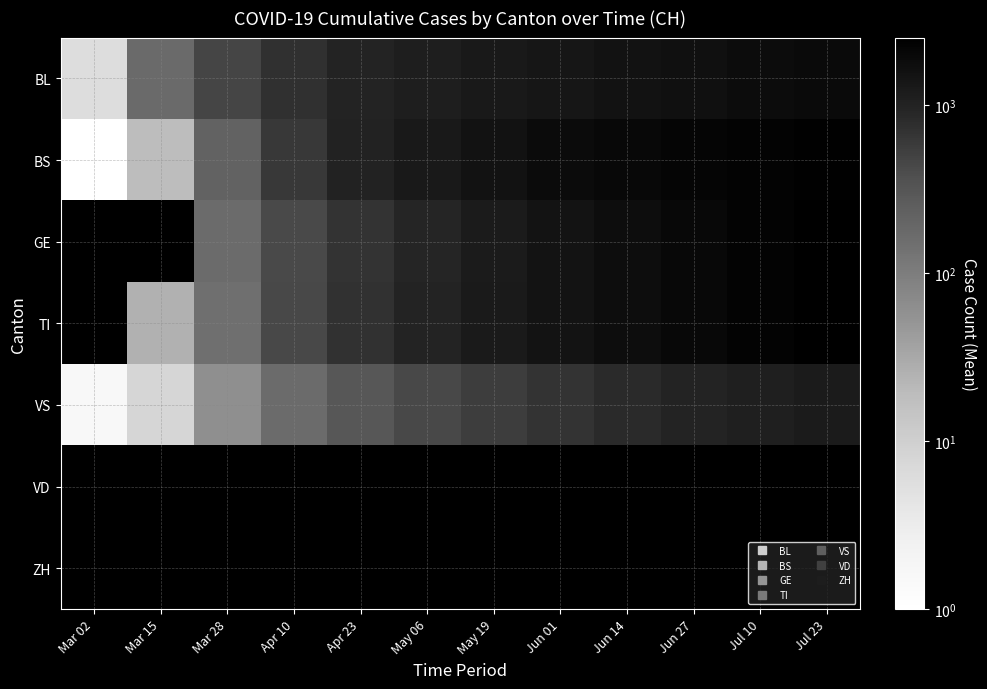

How many values in the VS series exceed 560?

5